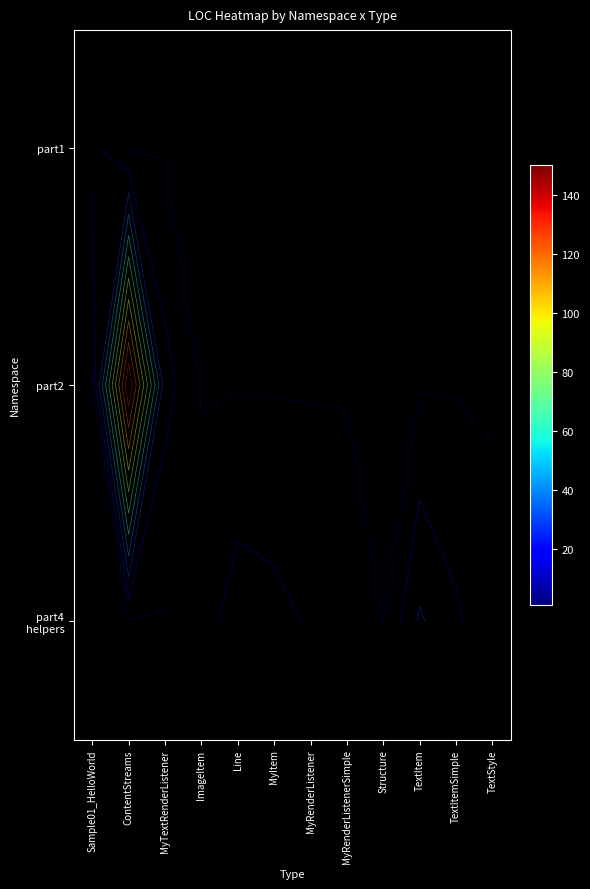

At how many categories does at least one series exceed 32?

1